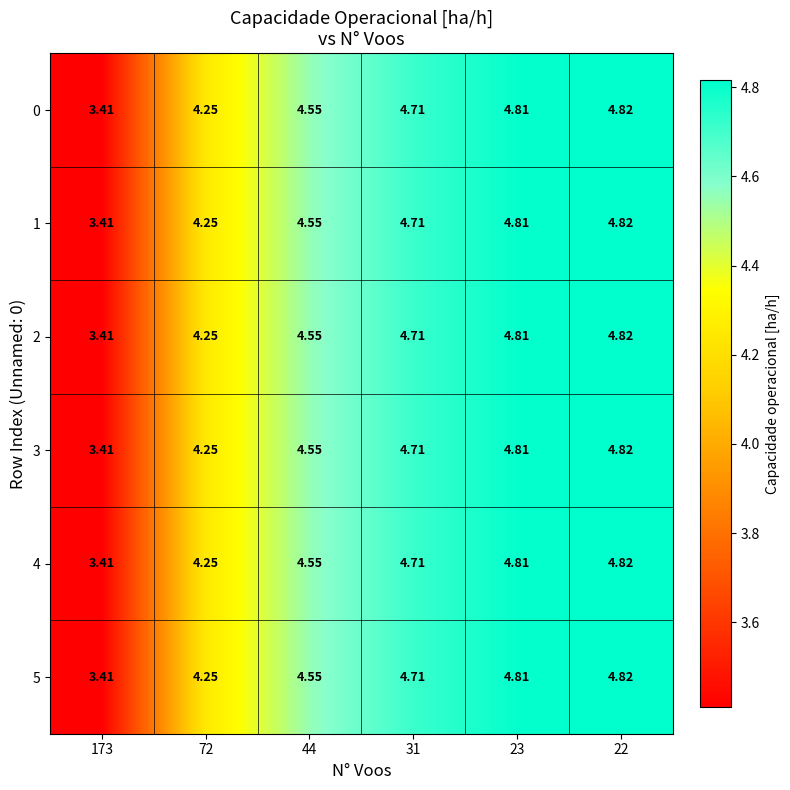

Is the value of 4 at 44 greater than the value of 5 at 22?

No